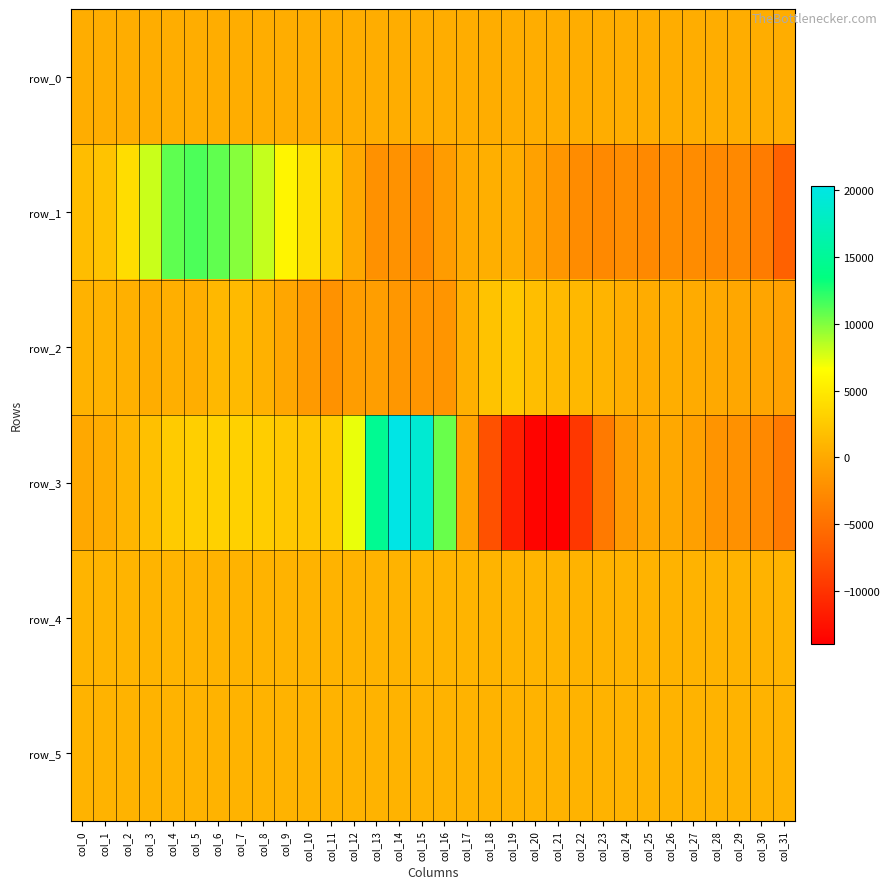

At col_18, list the series in order from largest to smallest.

row_2, row_4, row_5, row_1, row_0, row_3